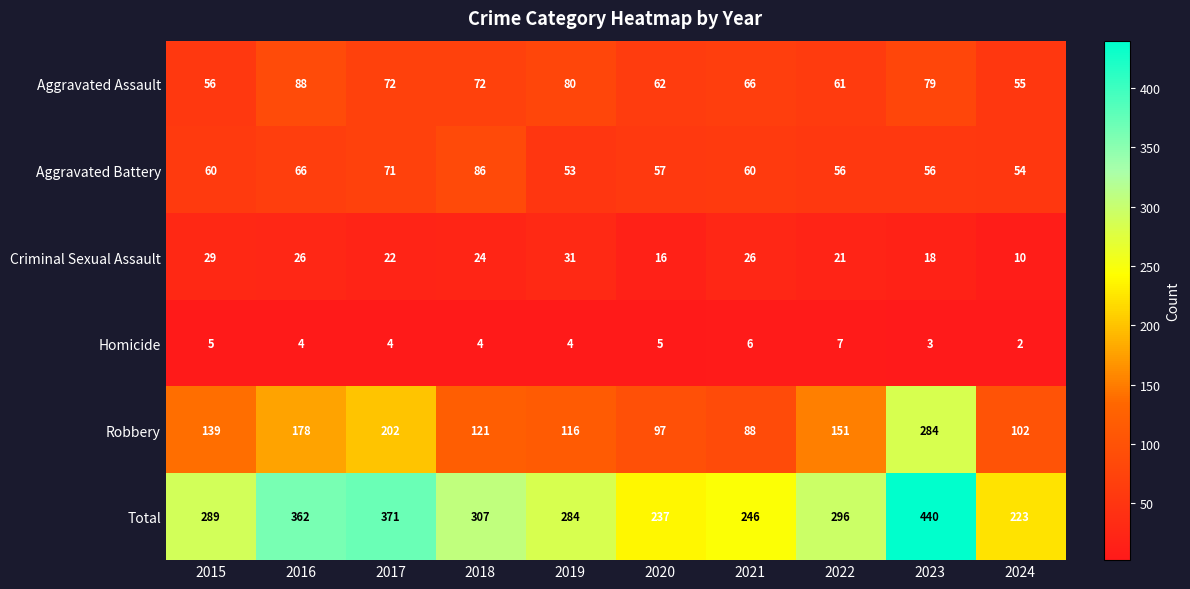

What is the average value of the Aggravated Battery series?

62